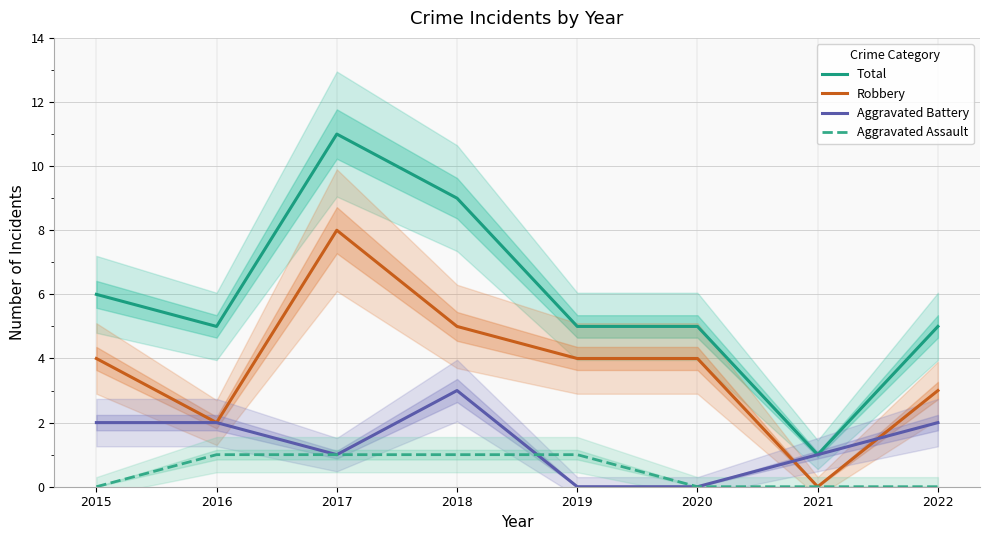

Which series changed the most between 2015 and 2022?

Total